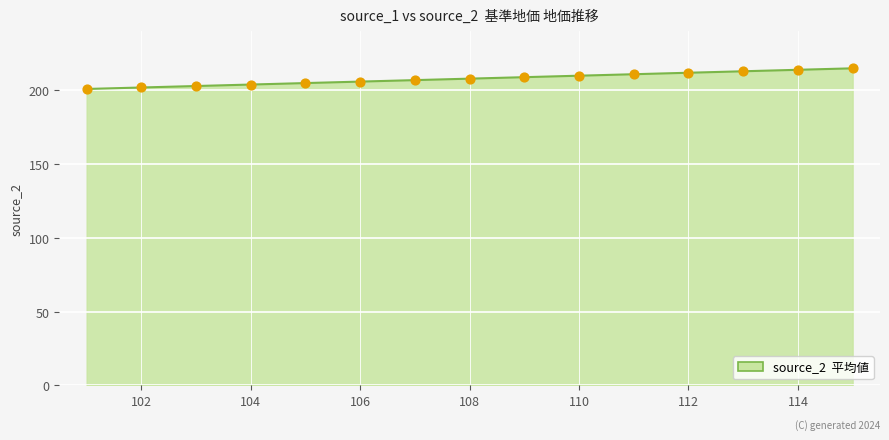

What is the maximum value shown in the chart?

215